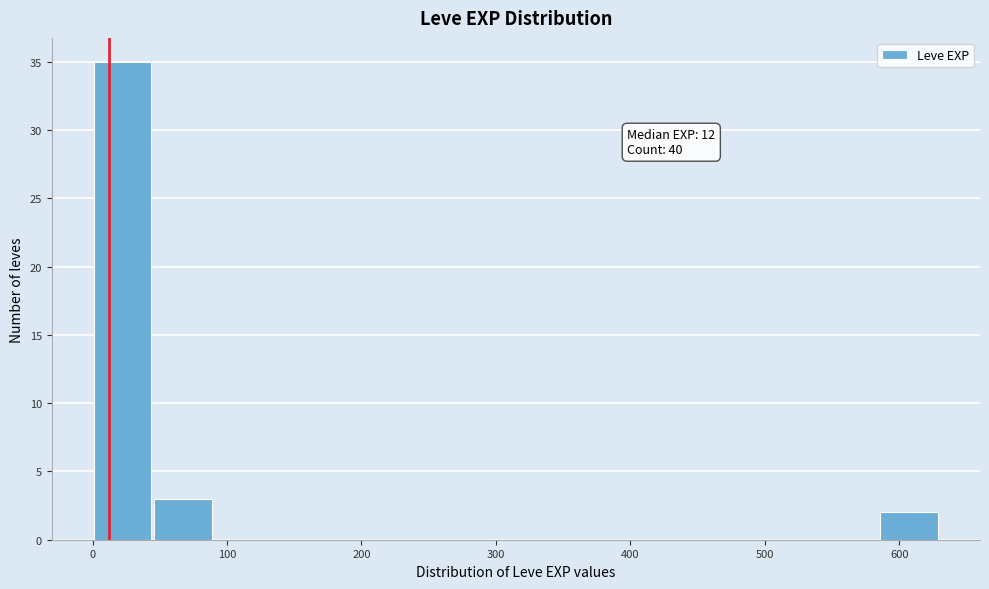

Which range on the x-axis has the tallest bar?

1 to 46